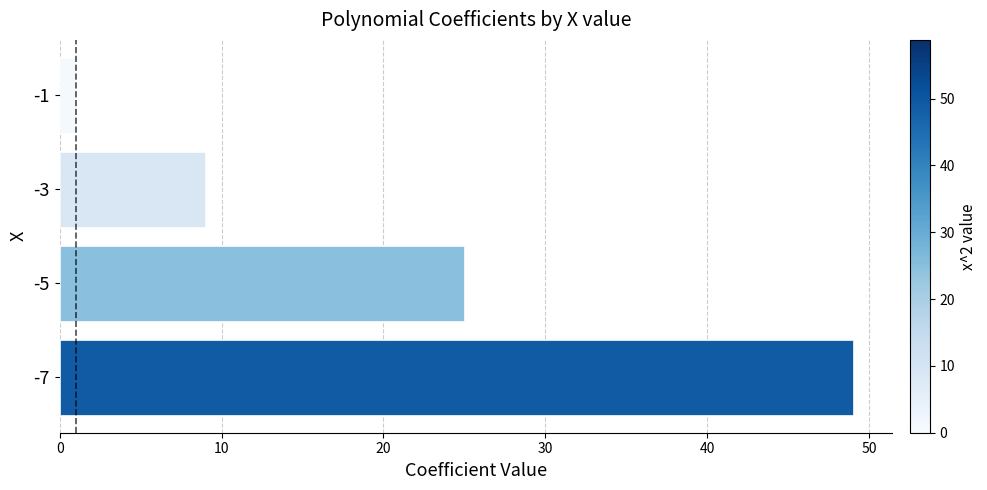

What is the average value?

21